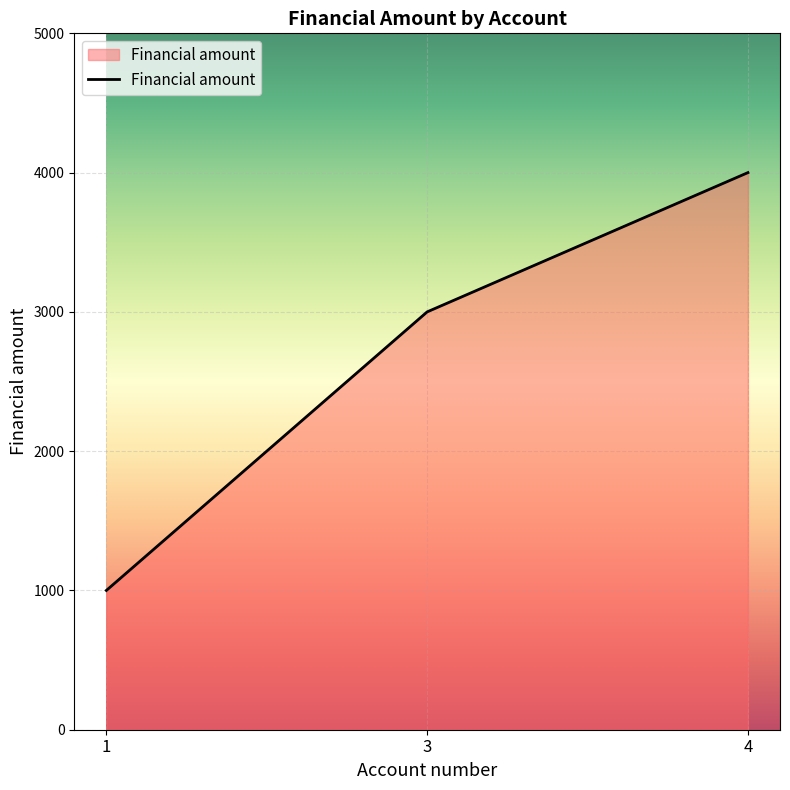

Which has a higher value, 1 or 4?

4